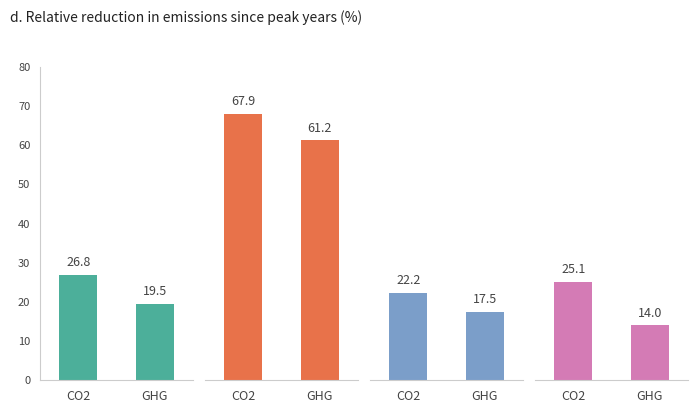

What is the label of the 1st bar from the left?

CO2